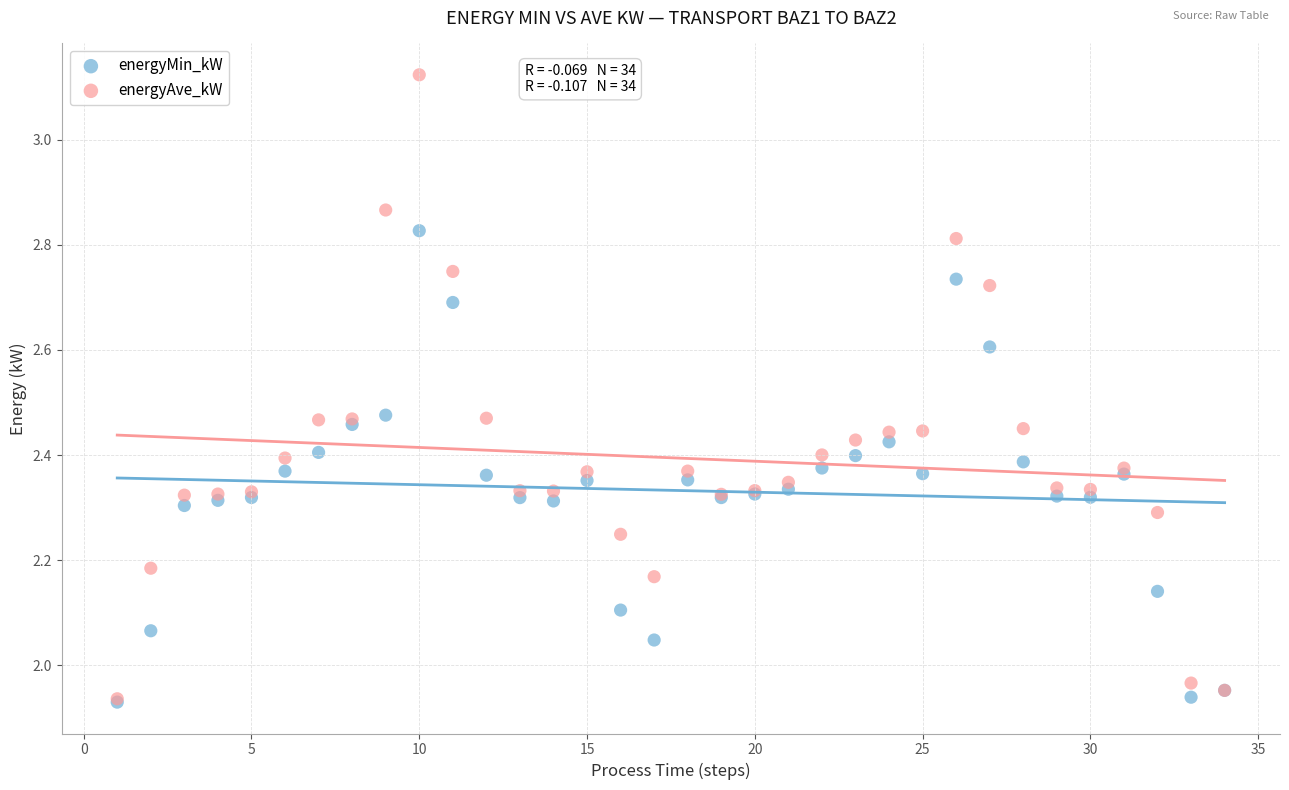

Which series contains the highest Y value?

energyAve_kW